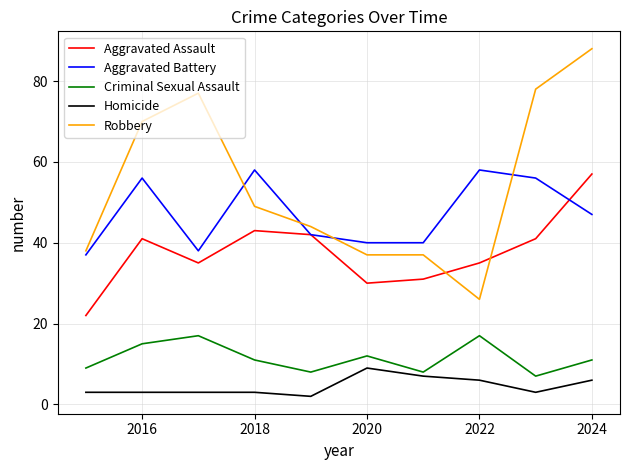

Which series has the largest range (max minus min)?

Robbery